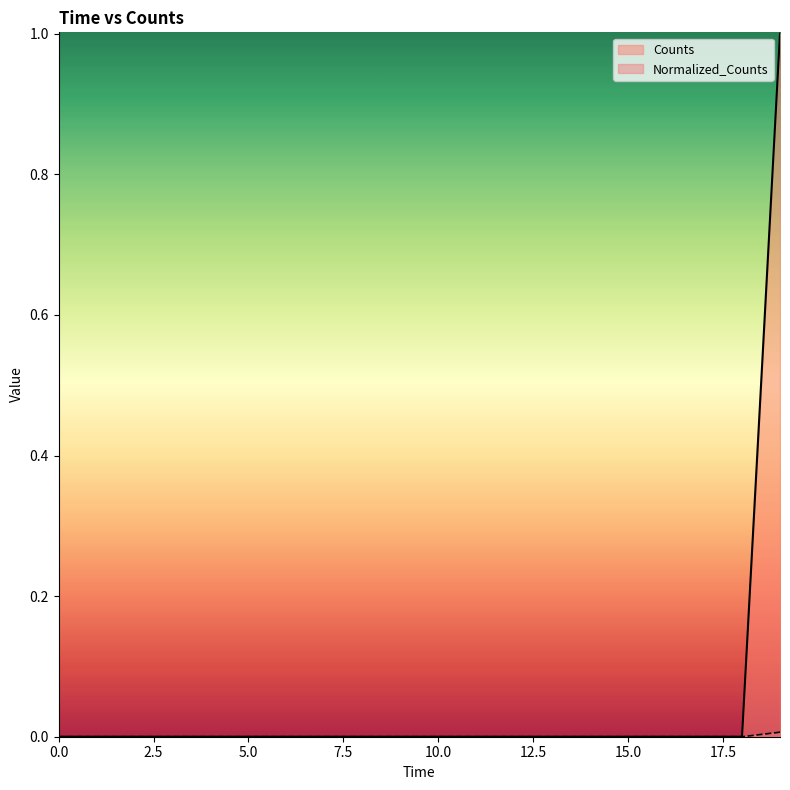

Reading left to right, extract all data points from this chart.

Counts: 0.0	0.0	0.0	0.0	0.0	0.0	0.0	0.0	0.0	0.0	0.0	0.0	0.0	0.0	0.0	0.0	0.0	0.0	0.0	1.0
Normalized_Counts: 0.0	0.0	0.0	0.0	0.0	0.0	0.0	0.0	0.0	0.0	0.0	0.0	0.0	0.0	0.0	0.0	0.0	0.0	0.0	0.0